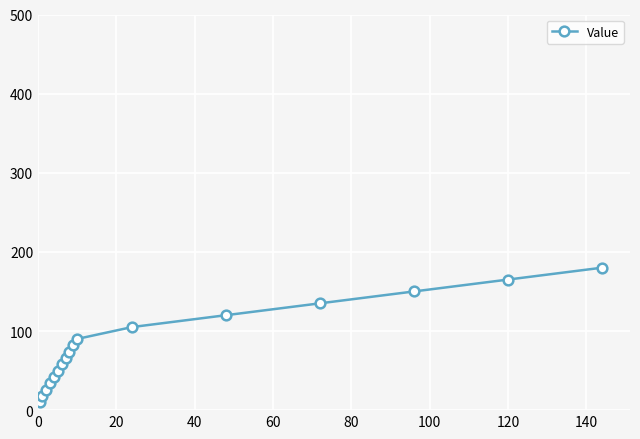

How many data points does each series have?

17